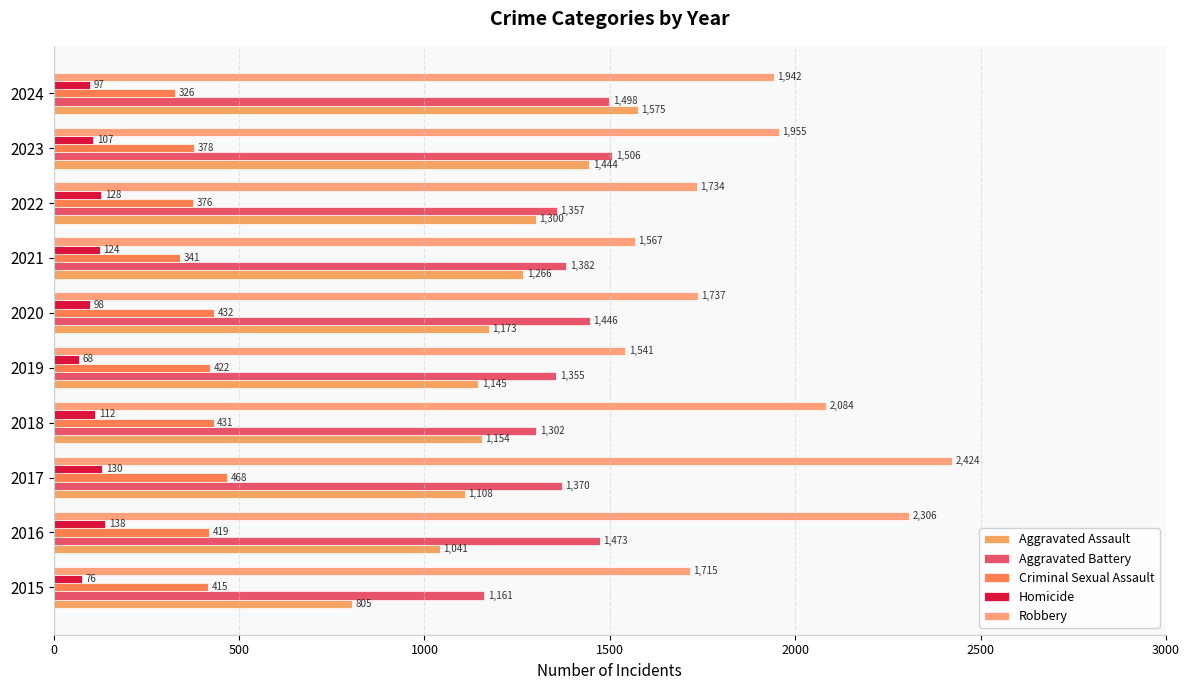

Reading left to right, list all the values displayed in this chart.

Aggravated Assault: 805	1041	1108	1154	1145	1173	1266	1300	1444	1575
Aggravated Battery: 1161	1473	1370	1302	1355	1446	1382	1357	1506	1498
Criminal Sexual Assault: 415	419	468	431	422	432	341	376	378	326
Homicide: 76	138	130	112	68	98	124	128	107	97
Robbery: 1715	2306	2424	2084	1541	1737	1567	1734	1955	1942